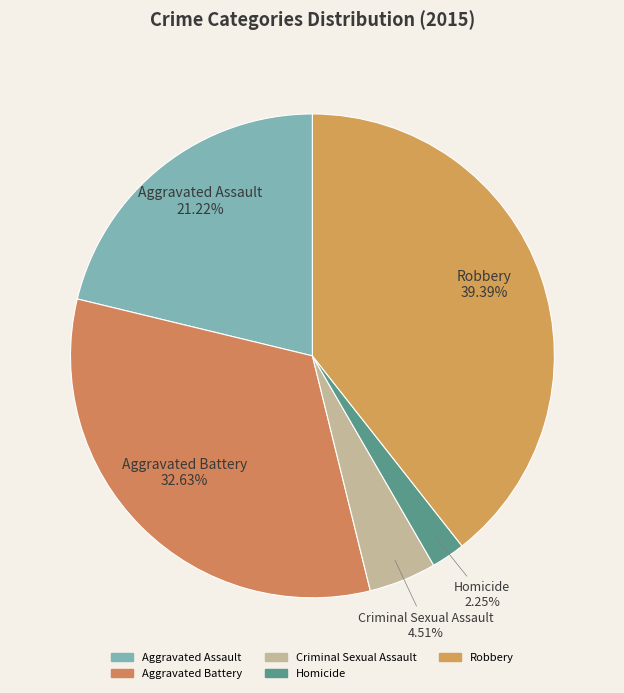

To the nearest percent, what percentage of the pie is Aggravated Battery?

33%